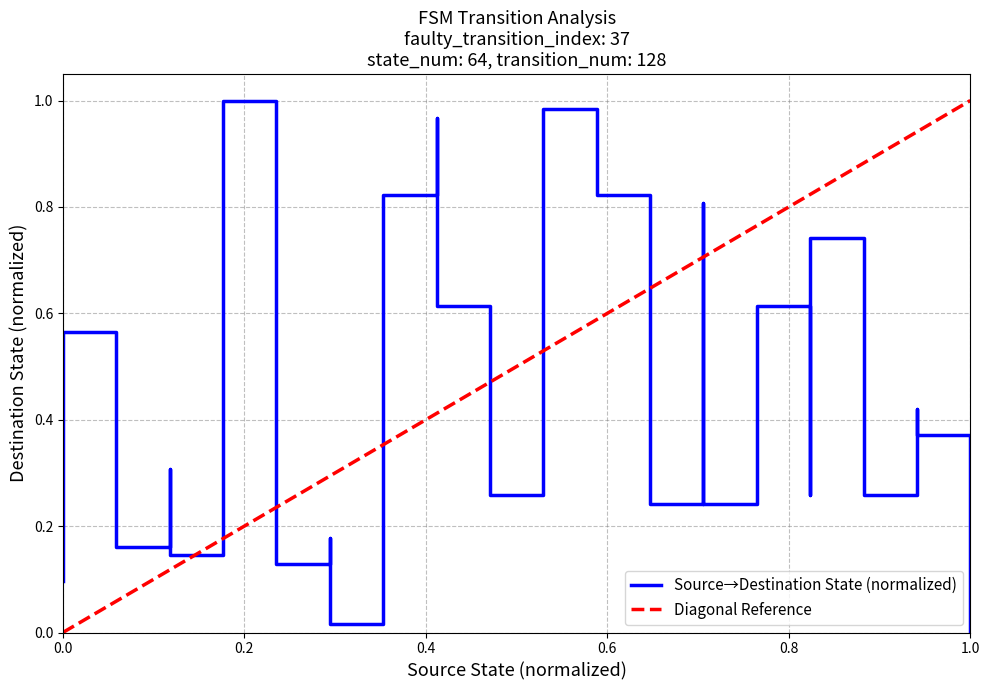

How many points are lower than both their immediate neighbors (excluding endpoints)?

7